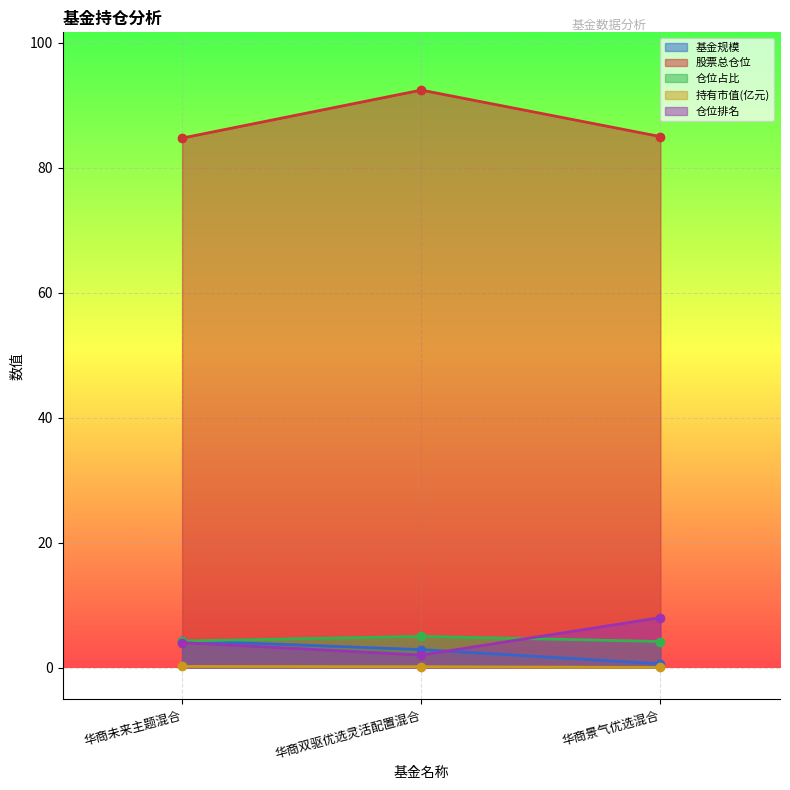

Is it true that 基金规模 equals 6.8 at 华商未来主题混合?

False